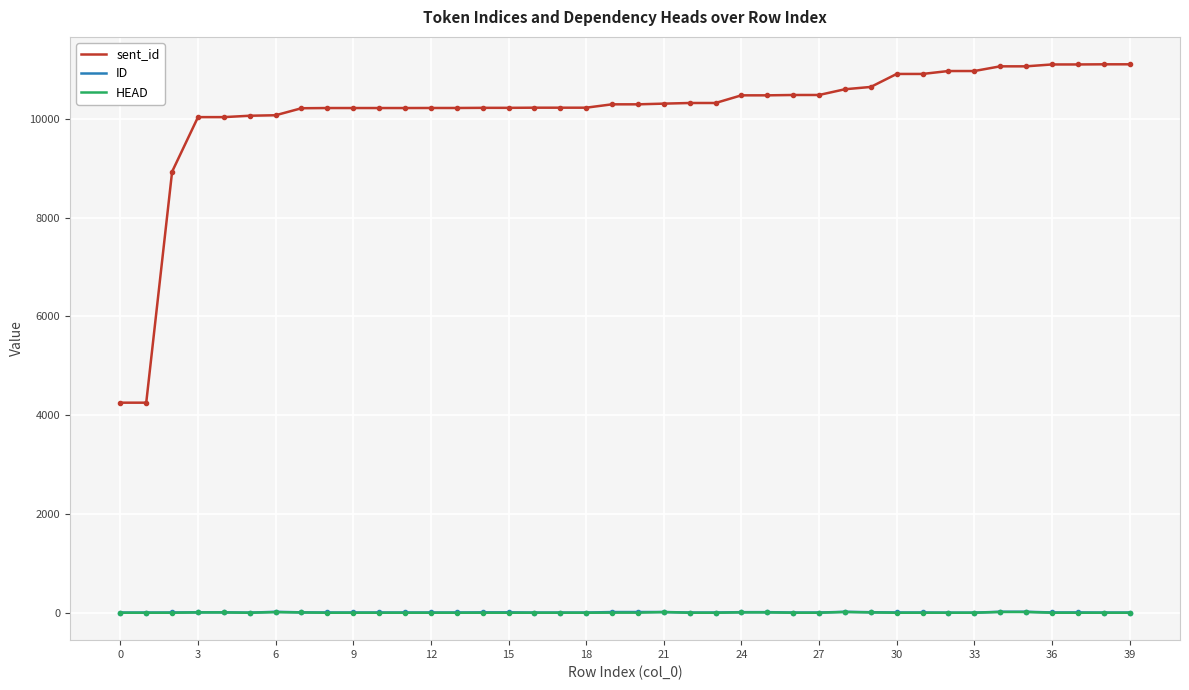

What is the maximum value shown in the chart?

11101